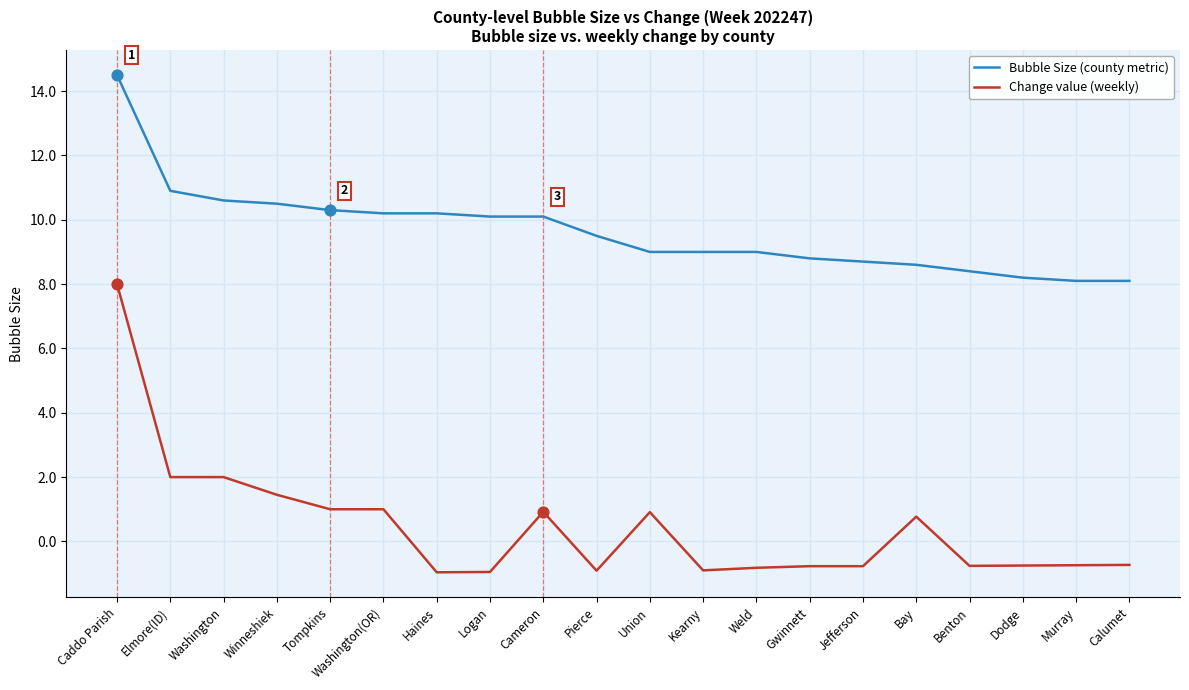

Which series has the largest range (max minus min)?

Change value (weekly)